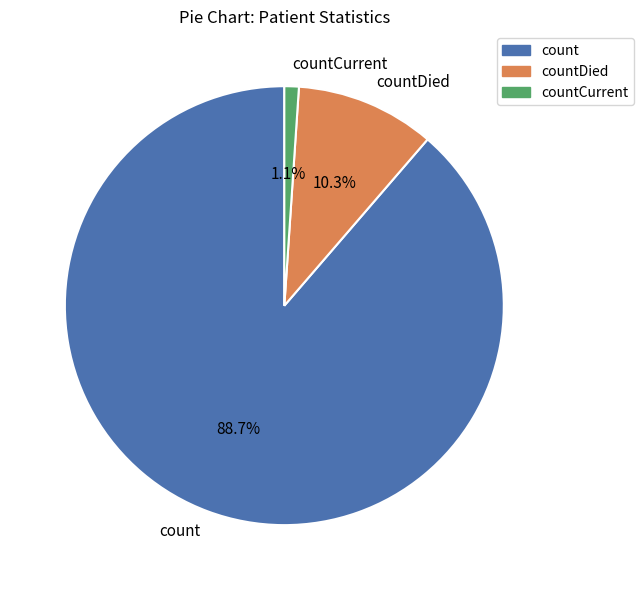

The countDied slice represents 10% of the pie. True or false?

True